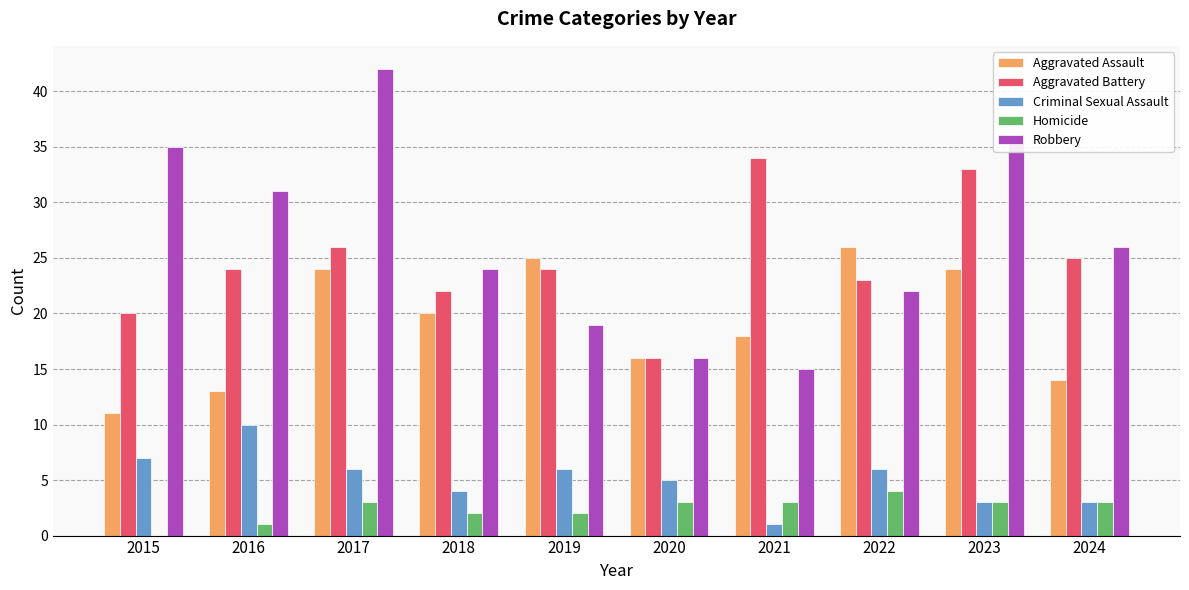

Which series changed the most between 2018 and 2022?

Aggravated Assault